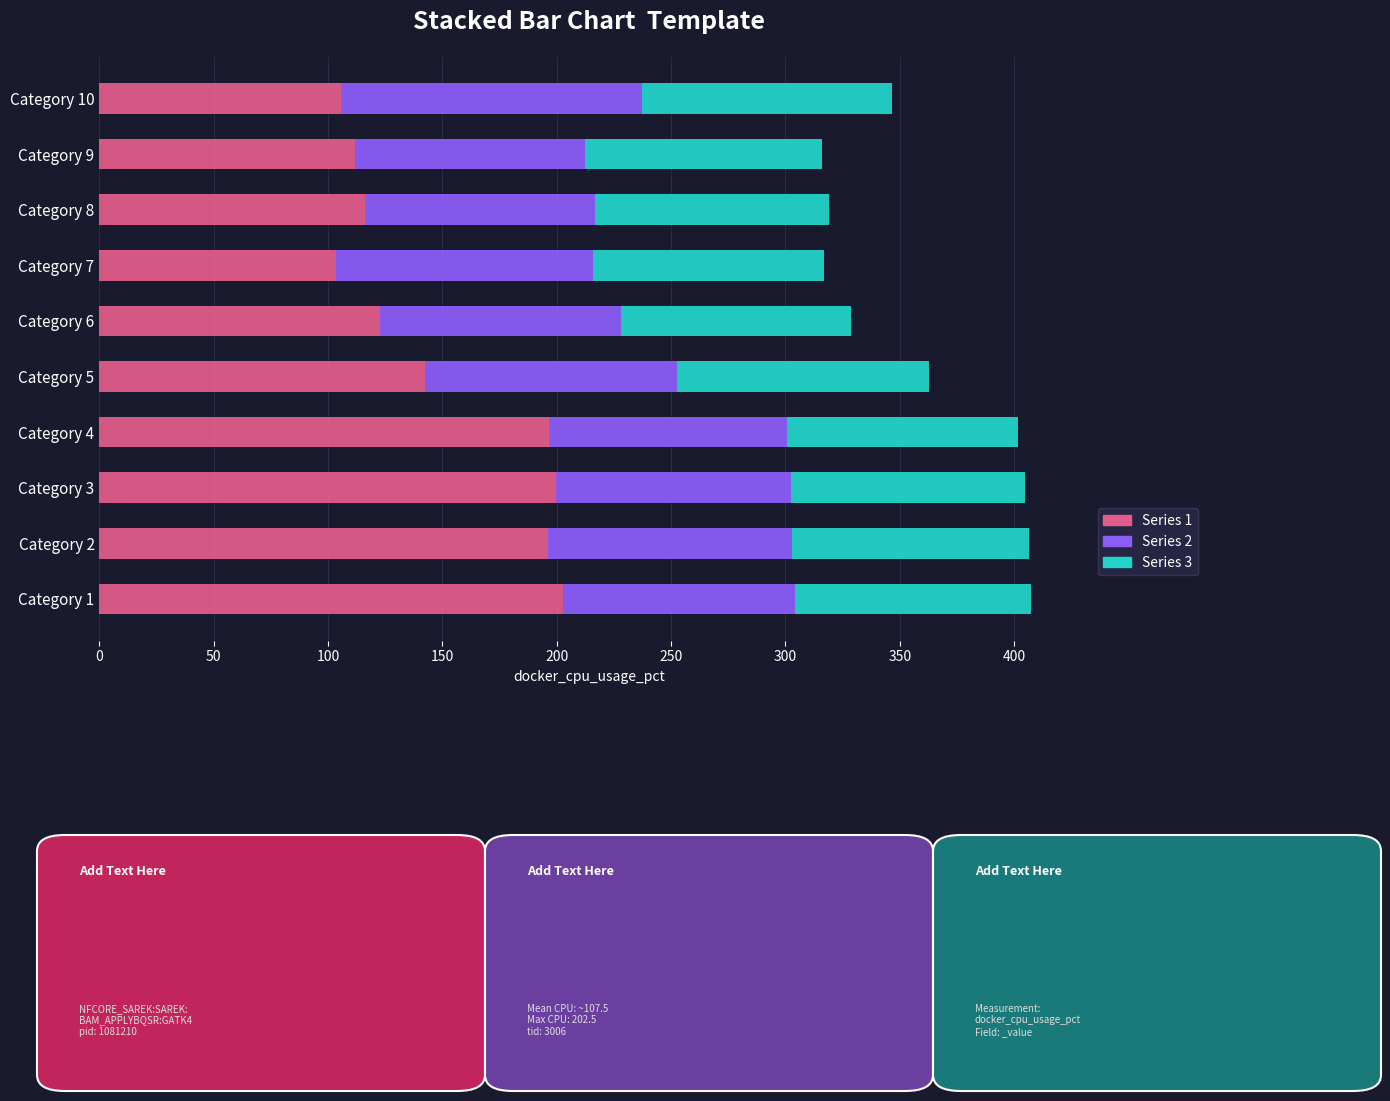

How many values in the Series 1 series are below 142?

5